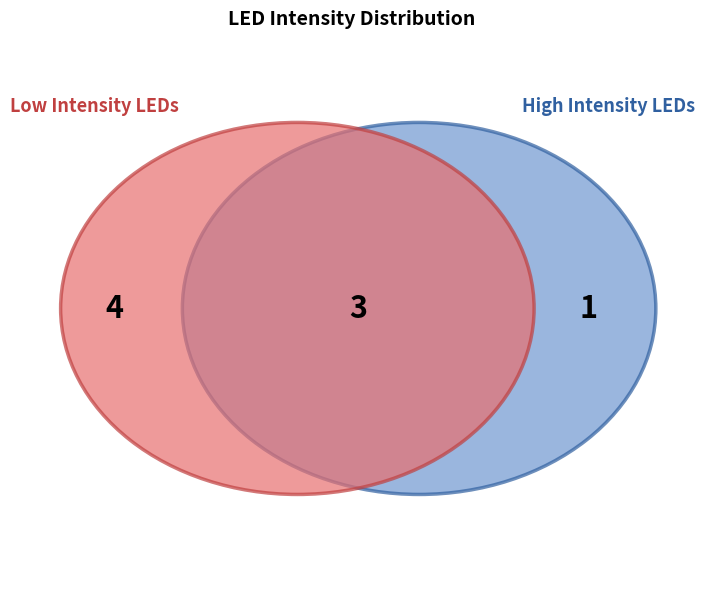

Is led7 the majority of the pie?

No